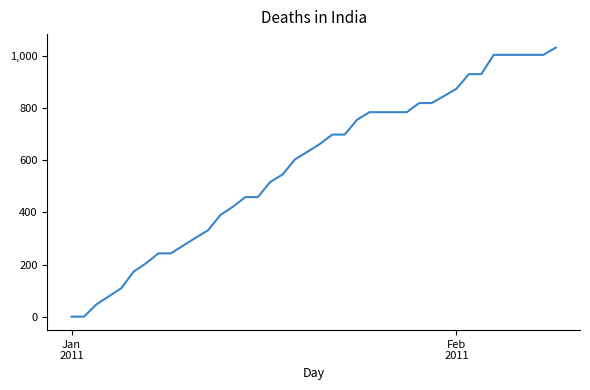

What is the difference between the maximum and minimum values?

1033